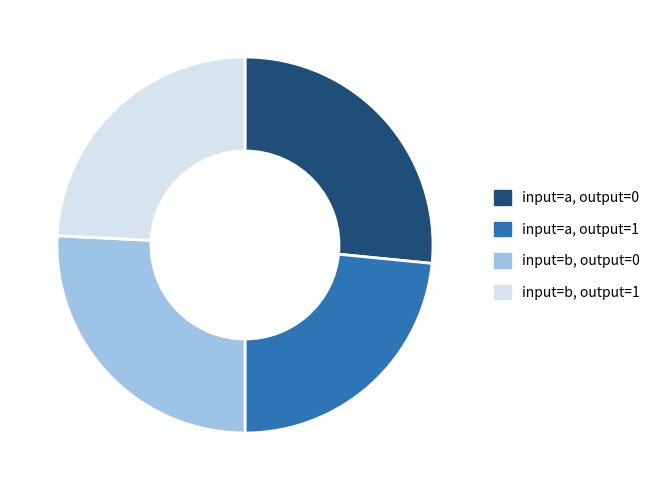

What is the ratio of the value at input=b, output=0 to the value at input=a, output=0?

1.0